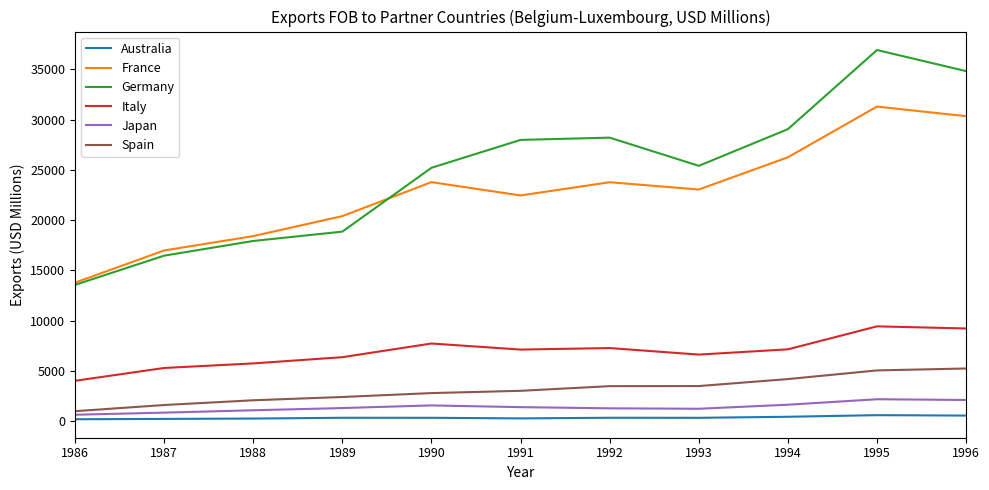

Which series has the largest total across all categories?

Germany